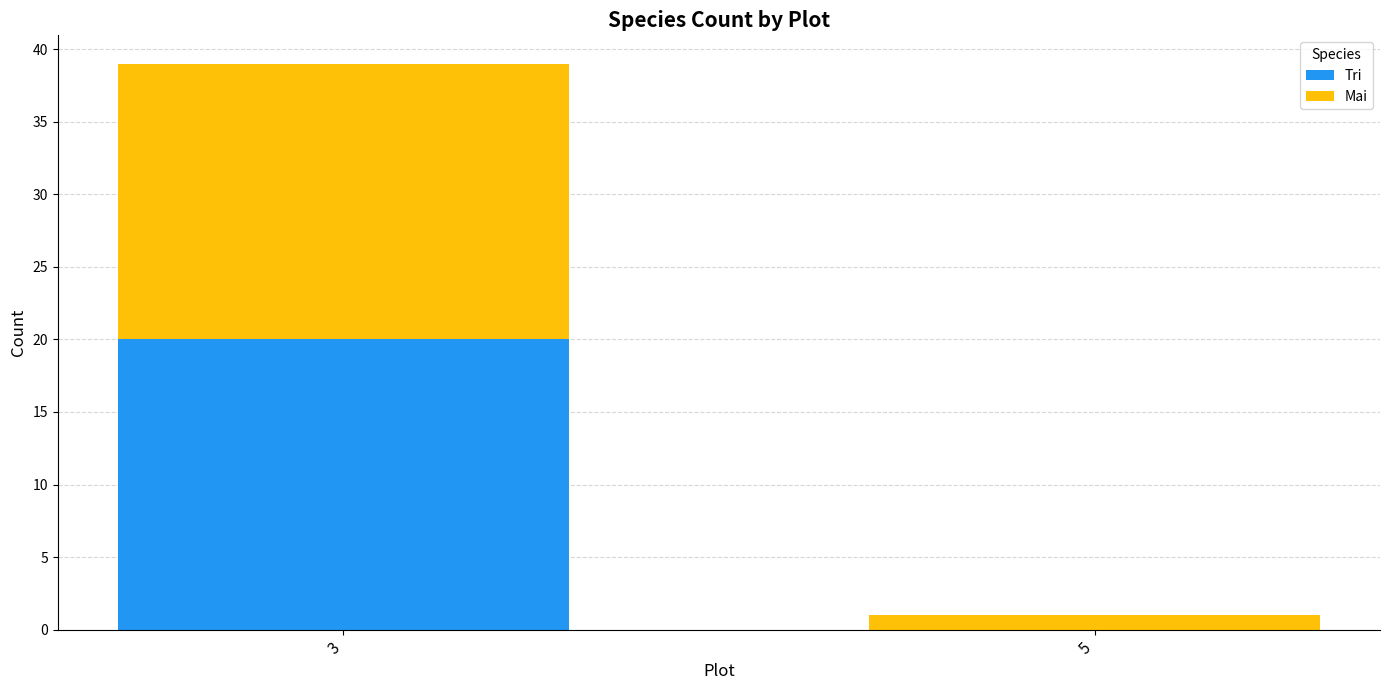

The value of Tri at 5 is 0. True or false?

True